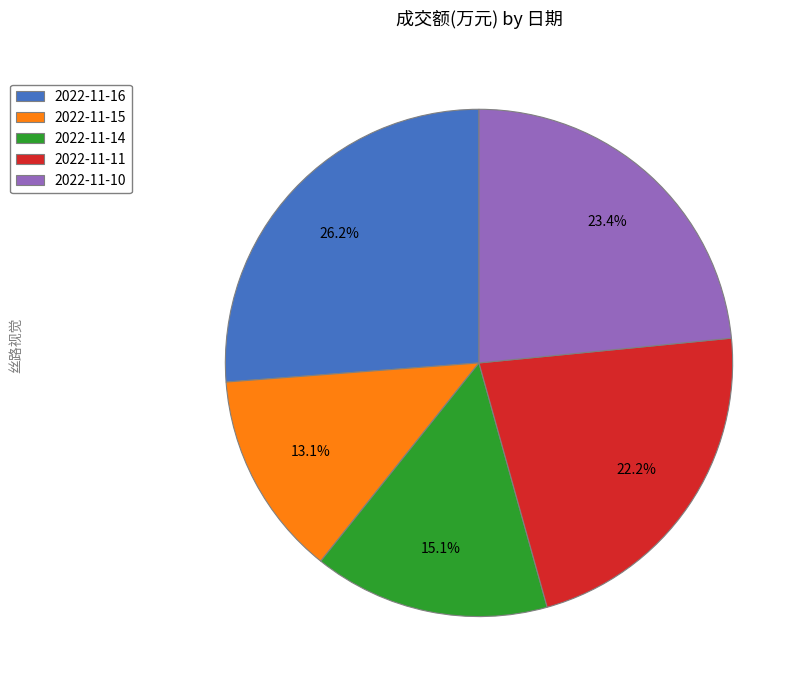

To the nearest percent, what is the difference between the largest and smallest slice percentages?

13%